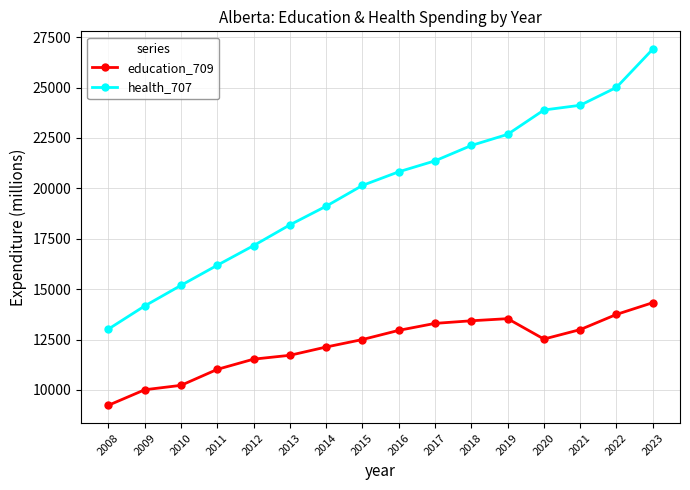

What is the minimum value shown in the chart?

9241